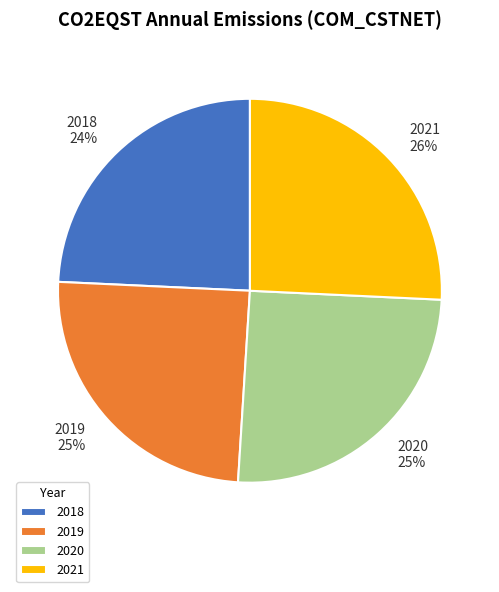

To the nearest percent, what portion does 2020 represent?

25%